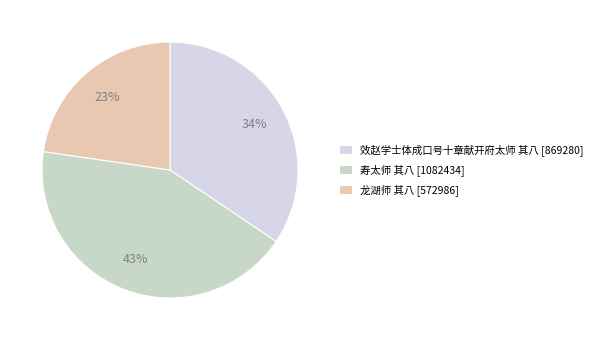

To the nearest percent, what is the difference between the 寿太师 其八 and 效赵学士体成口号十章献开府太师 其八 slice percentages?

8%